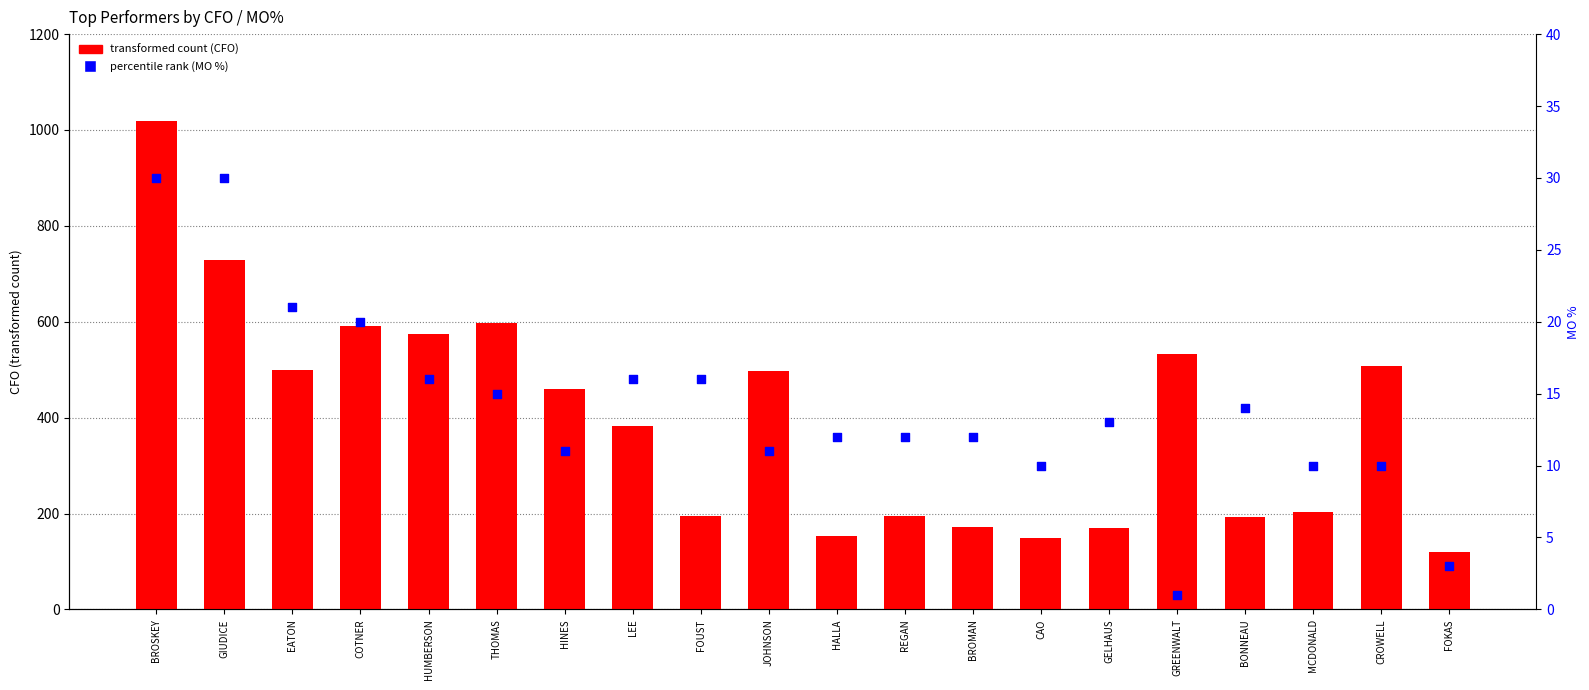

Is the value of transformed count (CFO) at BONNEAU greater than the value of percentile rank (MO %) at FOUST?

Yes